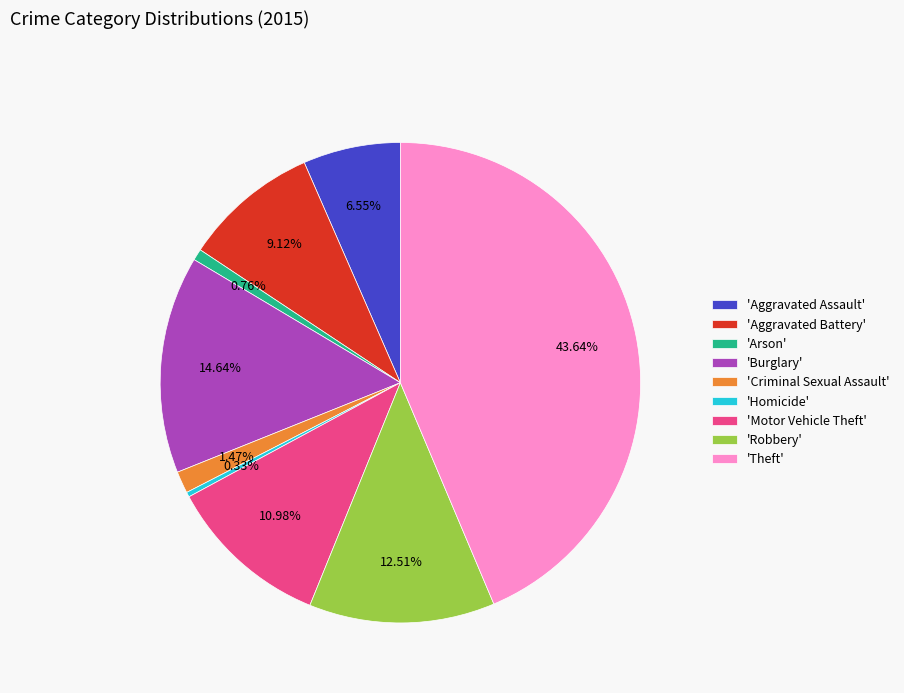

Which category has the biggest portion of the pie?

'Theft'